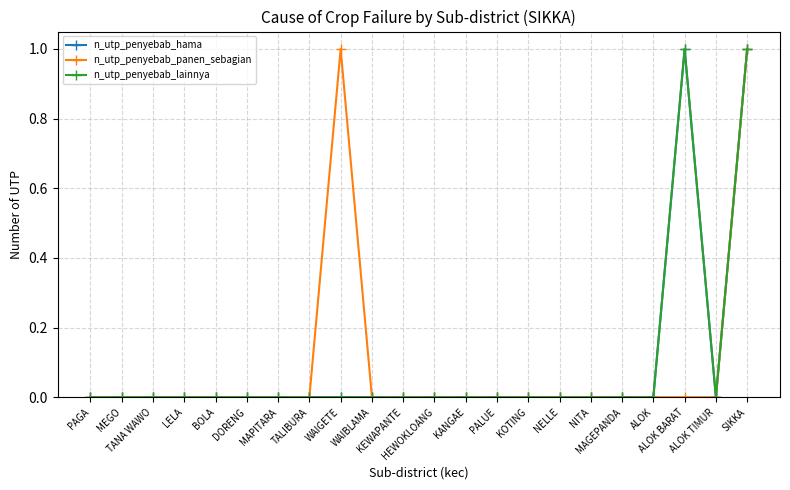

True or false: n_utp_penyebab_panen_sebagian and n_utp_penyebab_hama intersect in this chart.

False